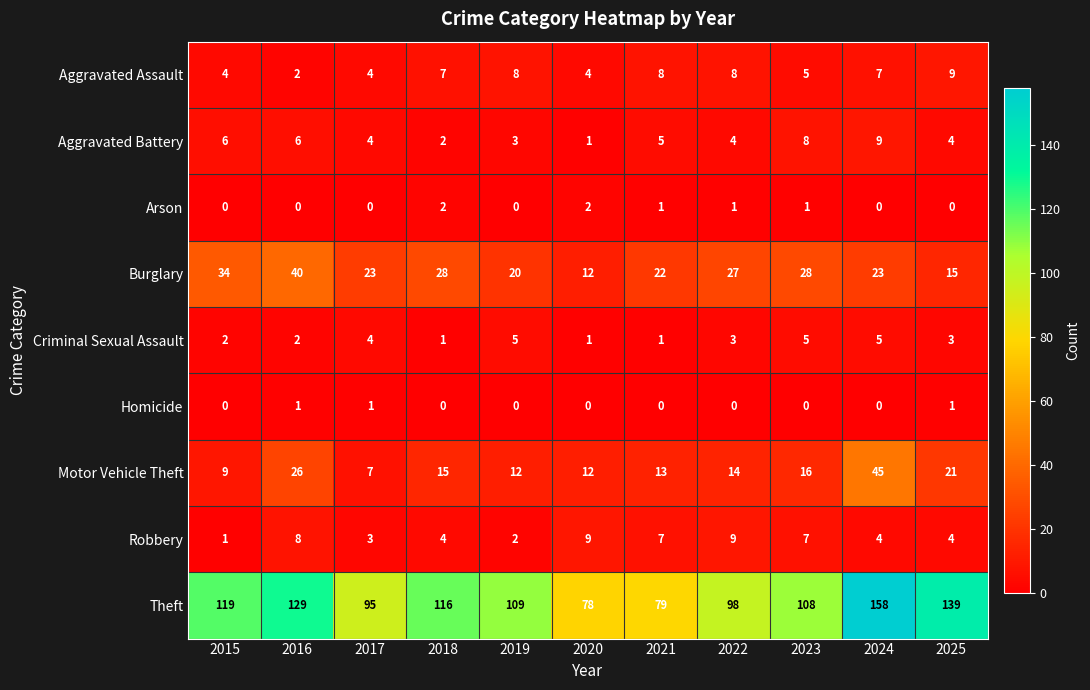

Which series has the largest total across all categories?

Theft